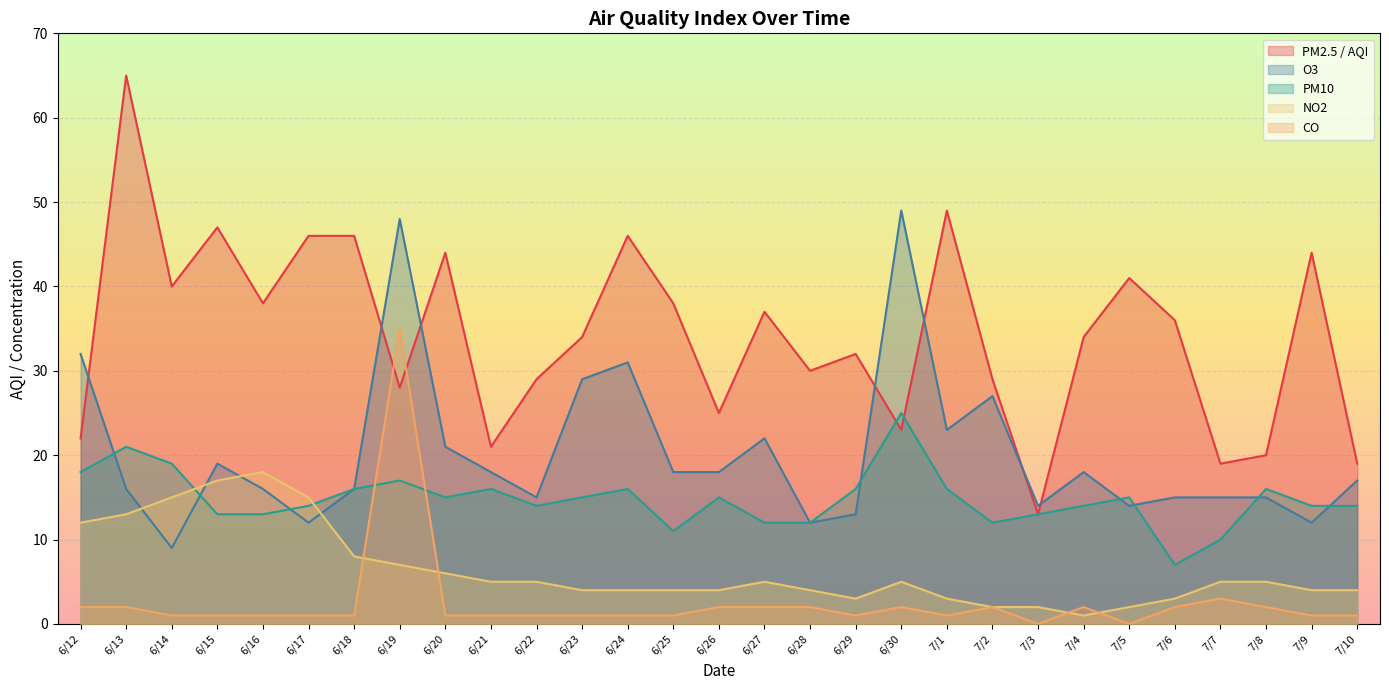

Which series has the largest range (max minus min)?

PM2.5 / AQI